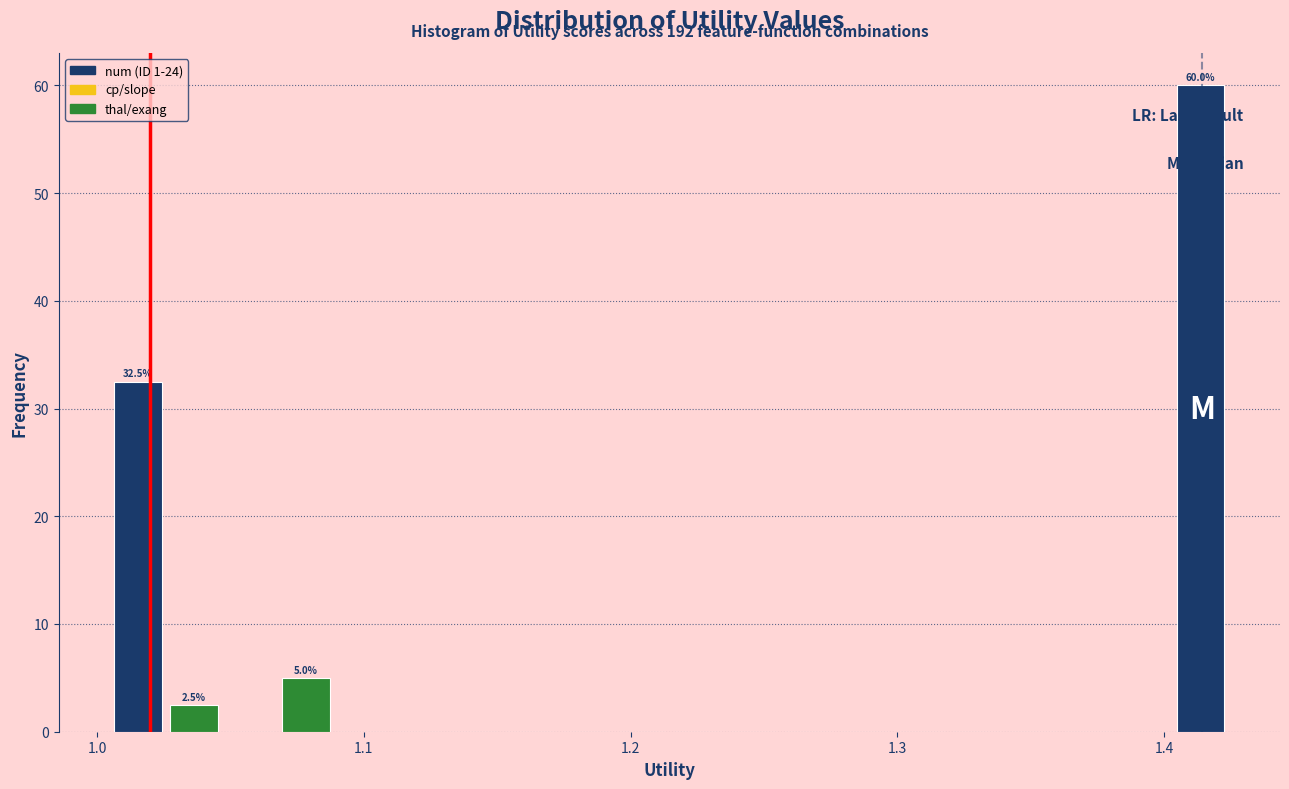

Around what value on the x-axis is the tallest bar? Give the approximate position of its centre, as read against the axis.

1.41